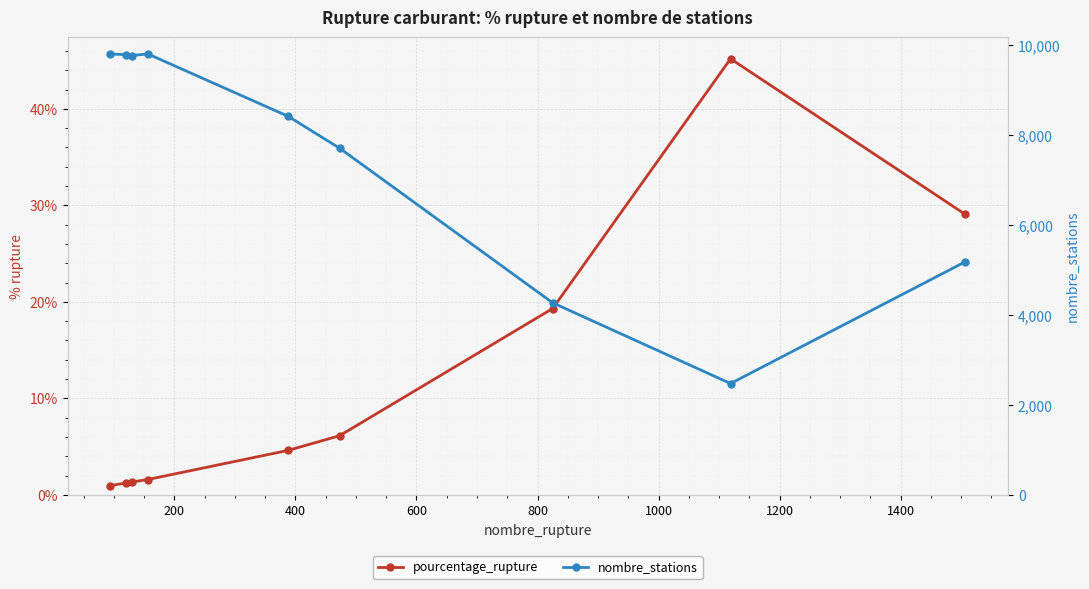

True or false: nombre_stations and pourcentage_rupture intersect in this chart.

False